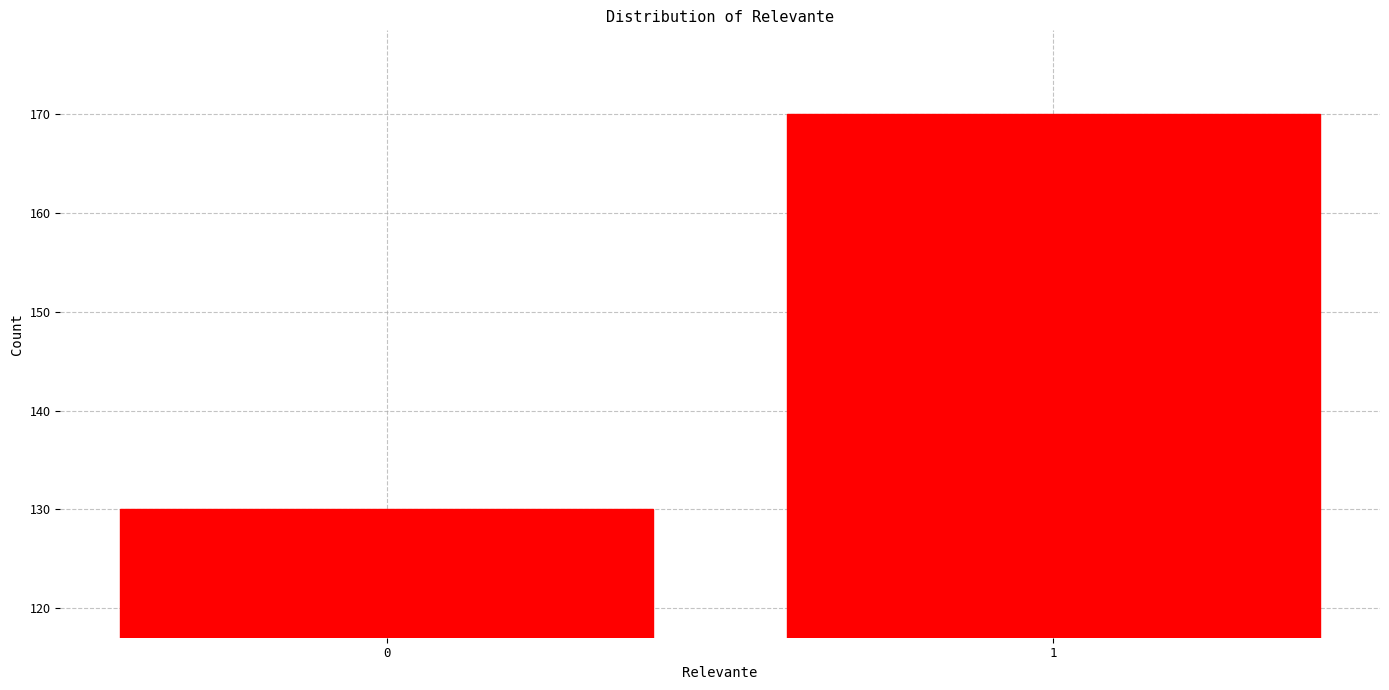

Reading left to right, what are all the values shown in this chart?

130	170